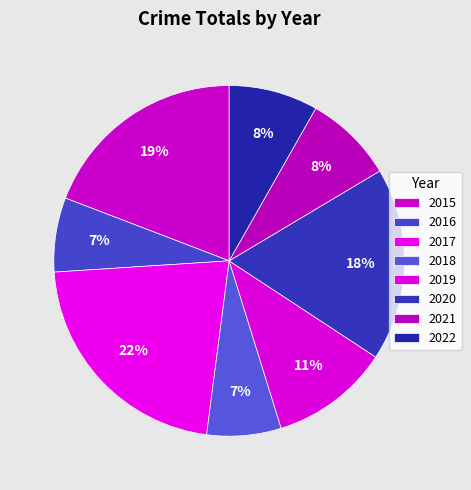

What is the largest slice in the pie chart?

2017